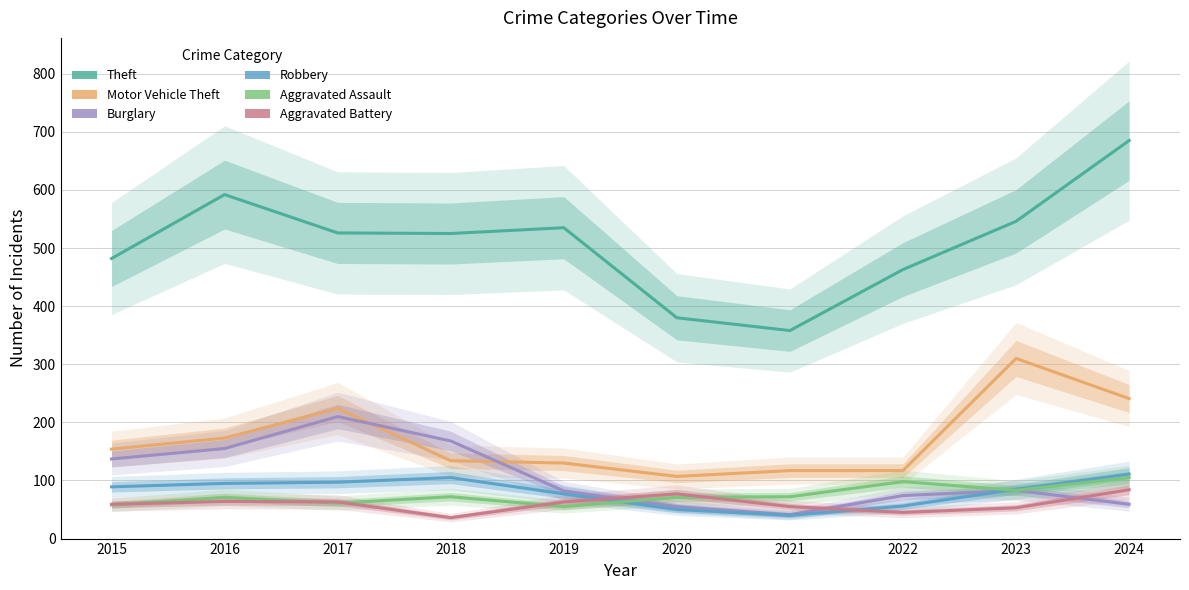

Which label corresponds to the largest value in the chart?

2024